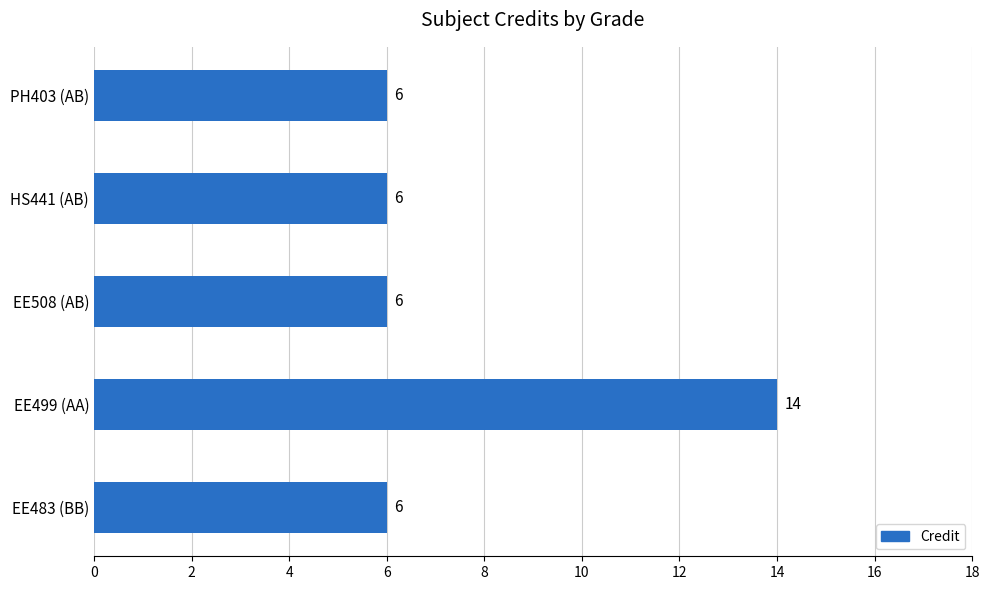

Count the number of values greater than 6.

1